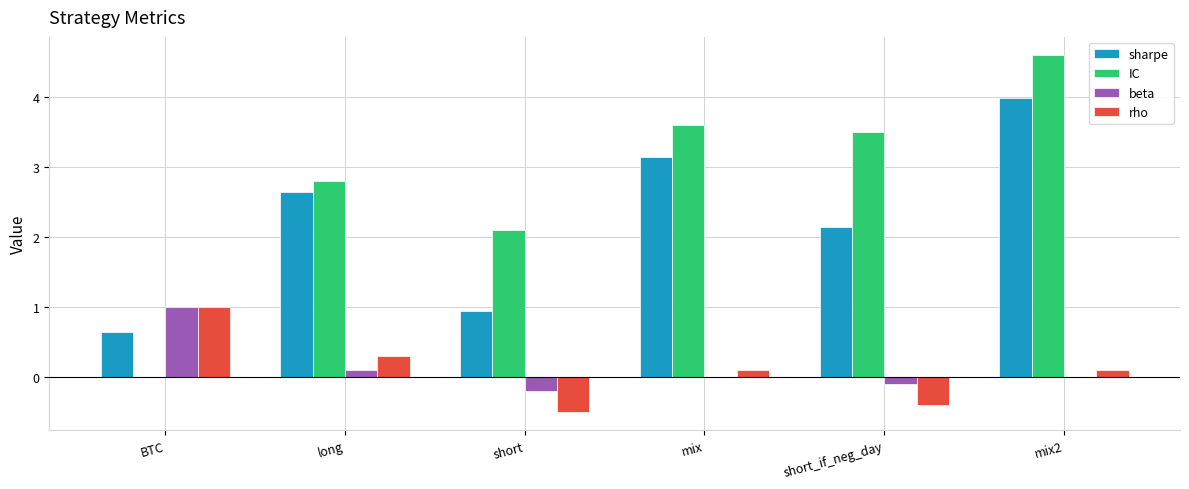

What is the highest value of the rho series?

1.0